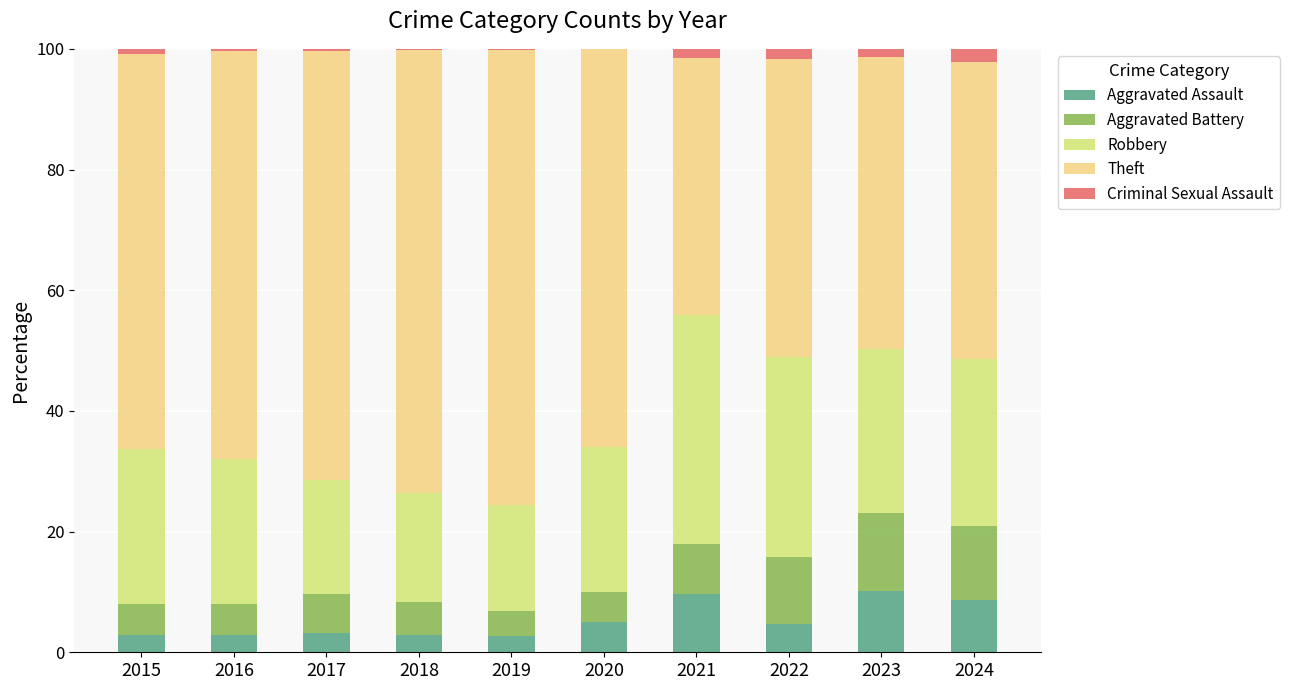

Count the number of data series in this chart.

5